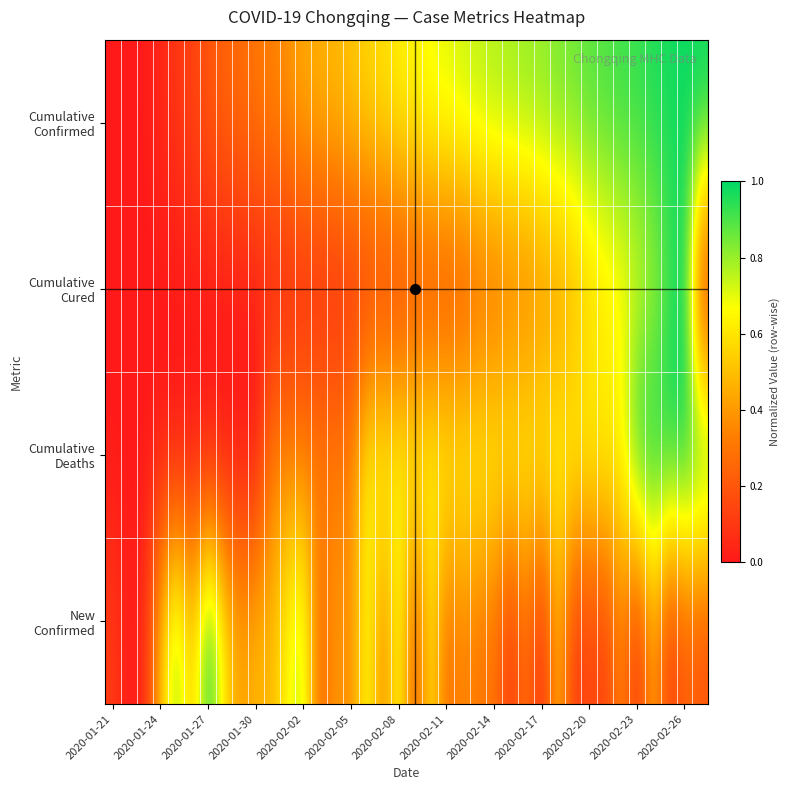

Rank the series by their maximum value, from highest to lowest.

Cumulative Confirmed, Cumulative Cured, Cumulative Deaths, New Confirmed